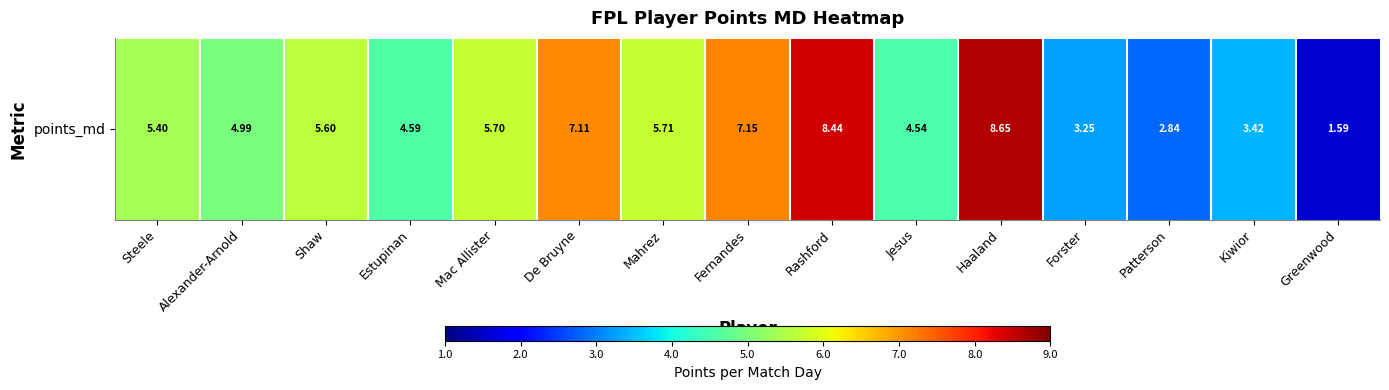

Rank the categories by value from highest to lowest.

Haaland, Rashford, Fernandes, De Bruyne, Mahrez, Mac Allister, Shaw, Steele, Alexander-Arnold, Estupinan, Jesus, Kiwior, Forster, Patterson, Greenwood